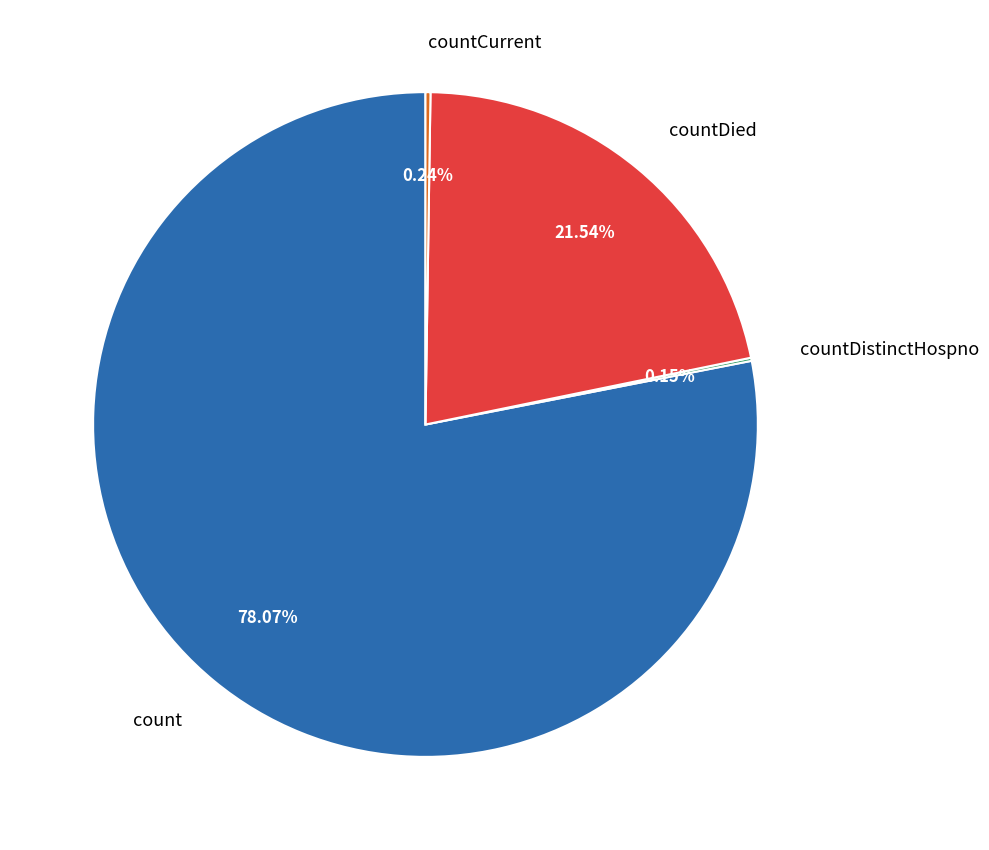

What is the majority slice?

count